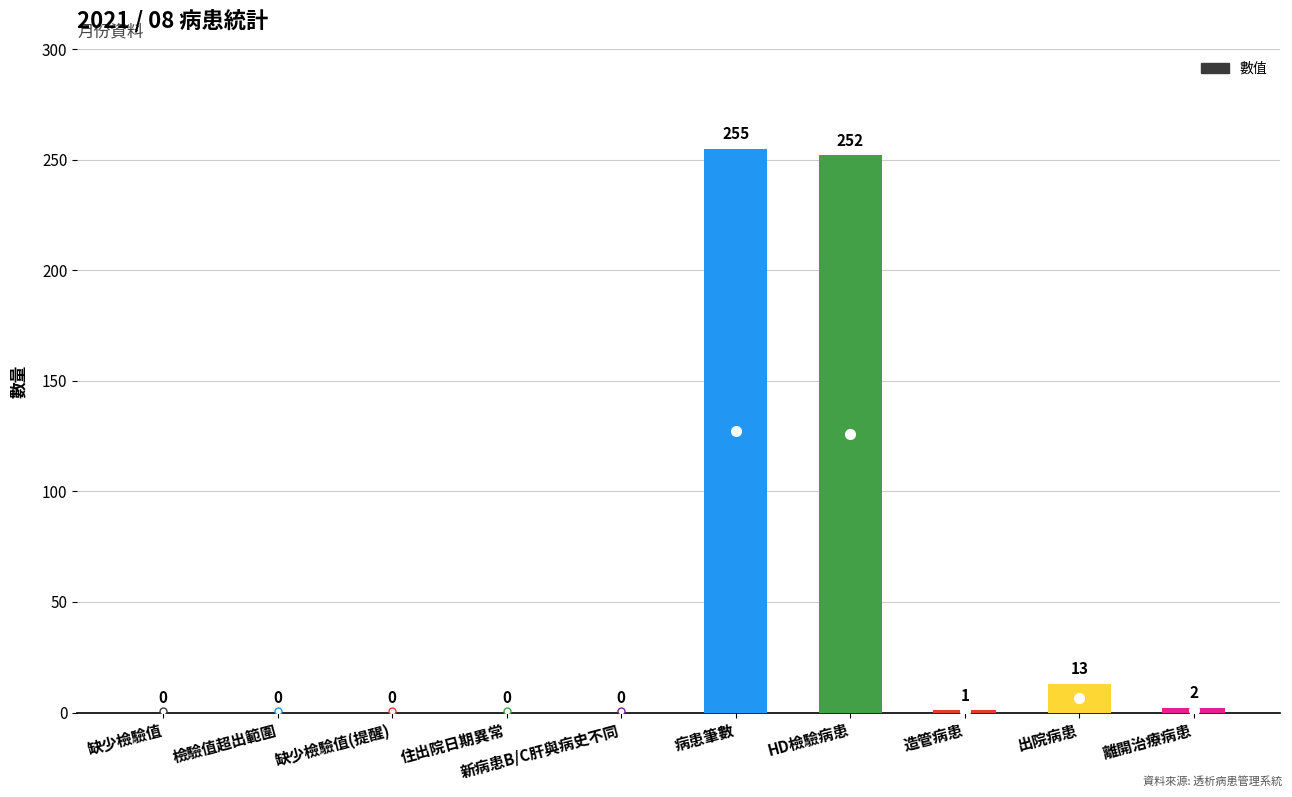

Reading right to left, what are all the values shown in this chart?

離開治療病患=2	出院病患=13	造管病患=1	HD檢驗病患=252	病患筆數=255	新病患B/C肝與病史不同=0	住出院日期異常=0	缺少檢驗值(提醒)=0	檢驗值超出範圍=0	缺少檢驗值=0